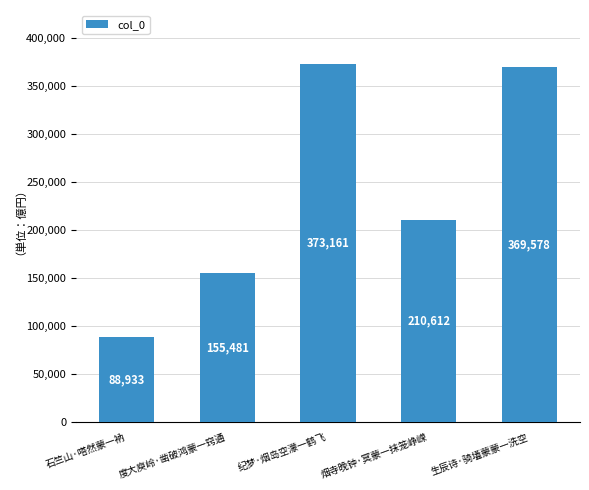

Reading right to left, list all the values displayed in this chart.

369578	210612	373161	155481	88933